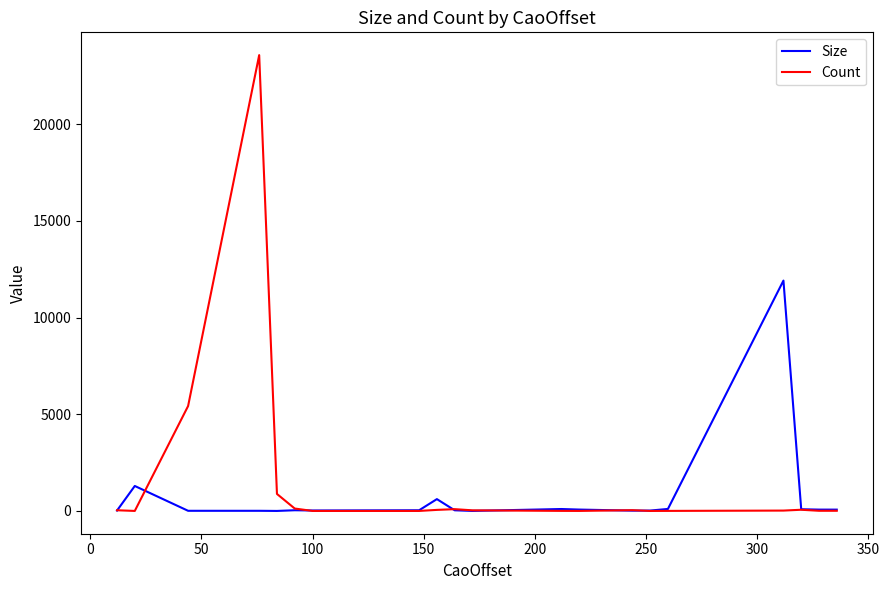

What is the greatest value displayed?

23580.0